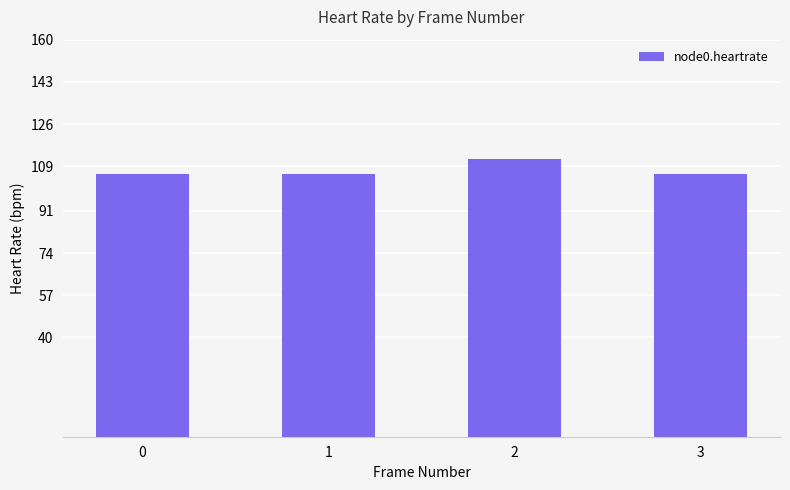

Approximately how many times larger is the value at 3 compared to 1?

1.0